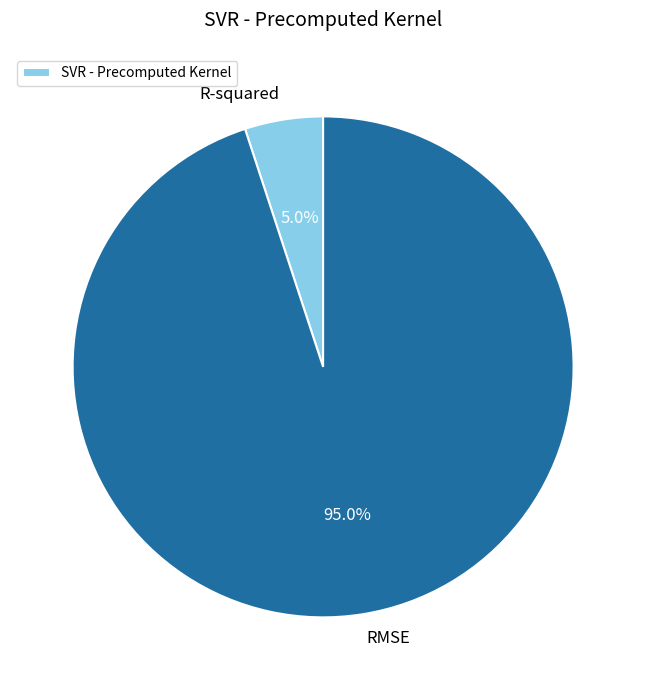

Does any single category account for the majority?

Yes